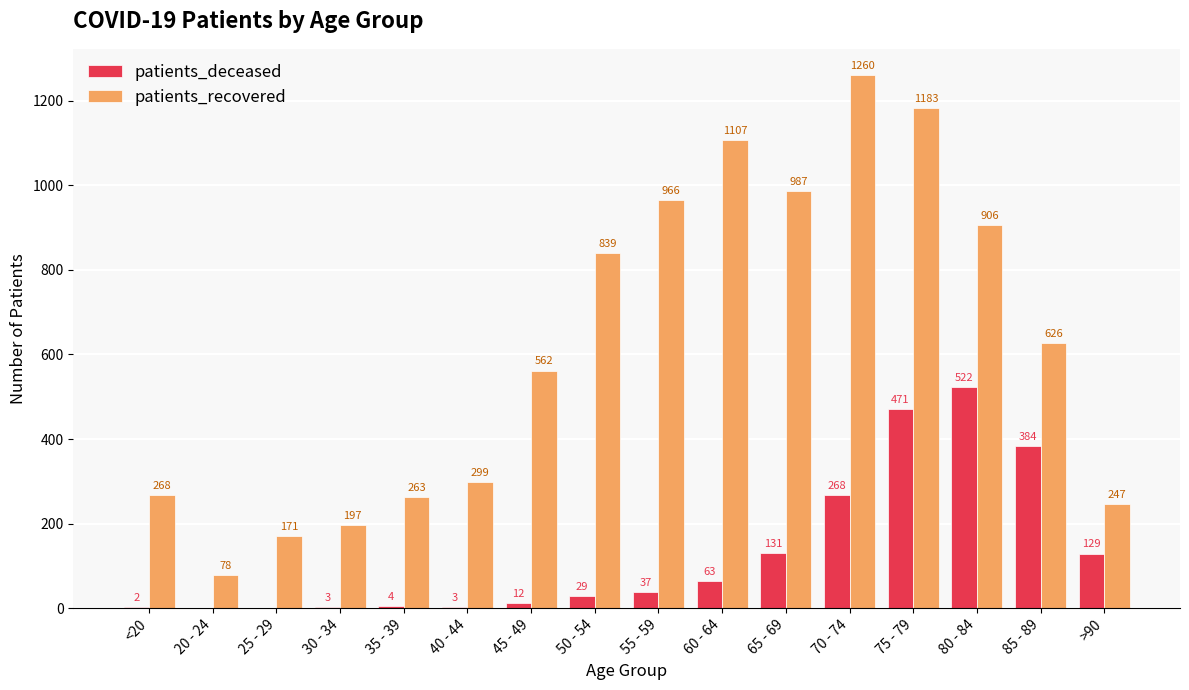

Between 25 - 29 and 45 - 49, which series saw the biggest shift?

patients_recovered